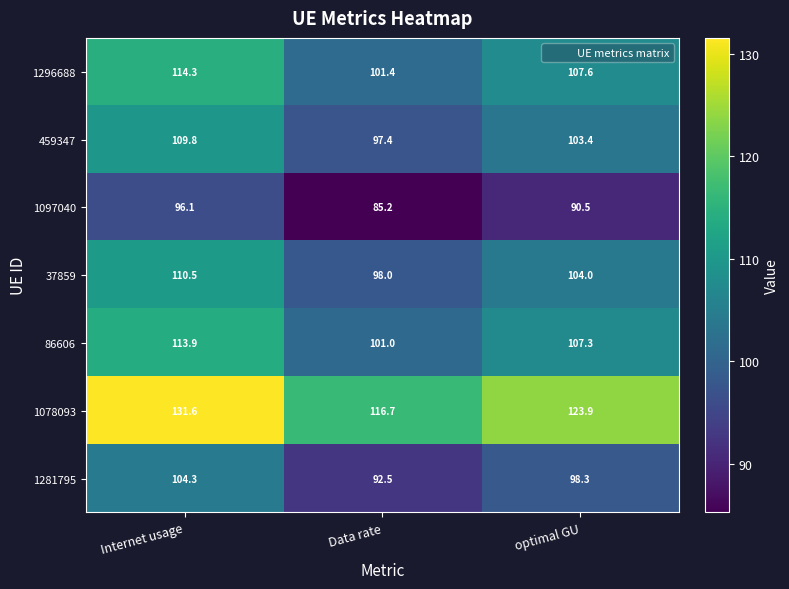

At how many categories does at least one series exceed 88?

3